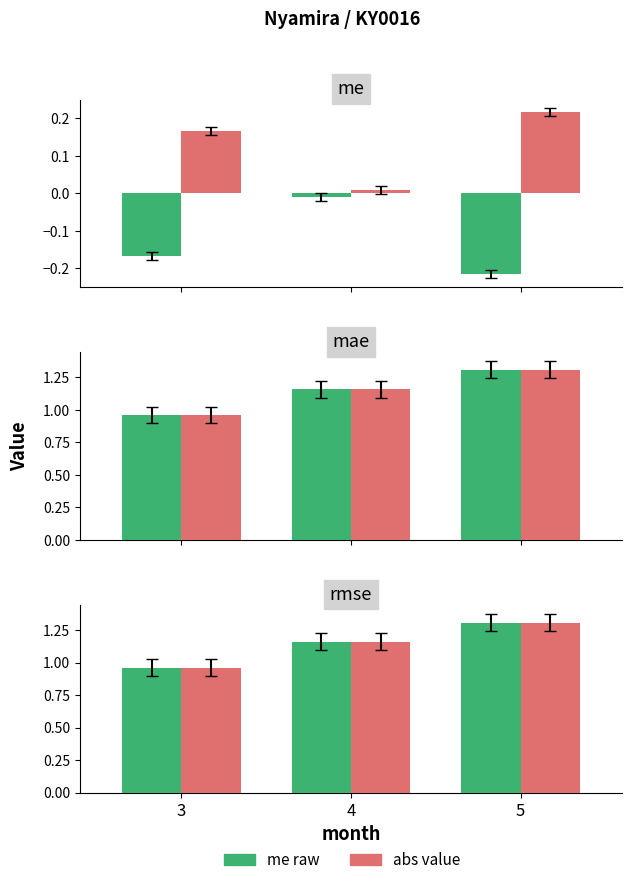

What is the average value of the me raw series?

1.1